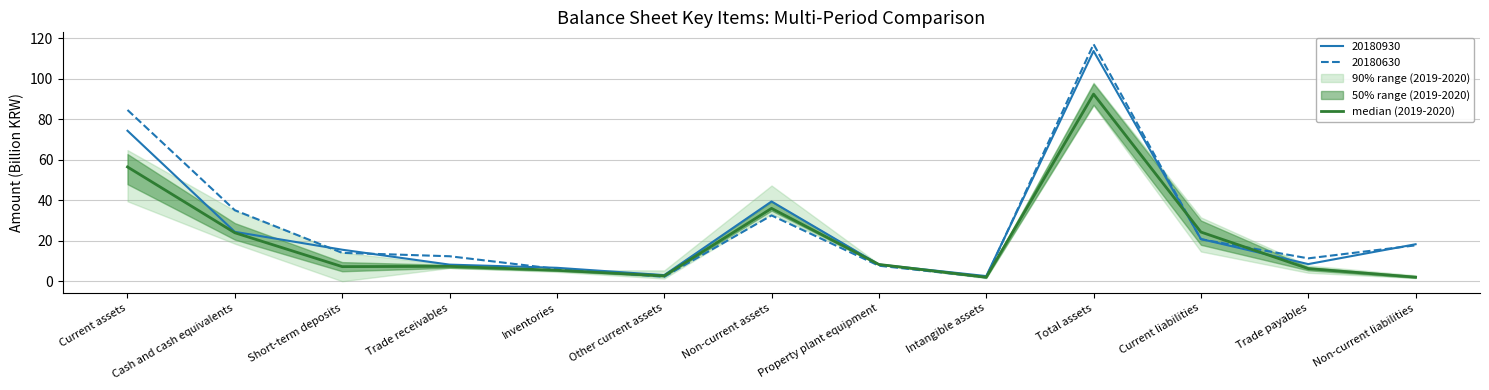

What is the difference between the values at Other current assets and Non-current liabilities?

0.7